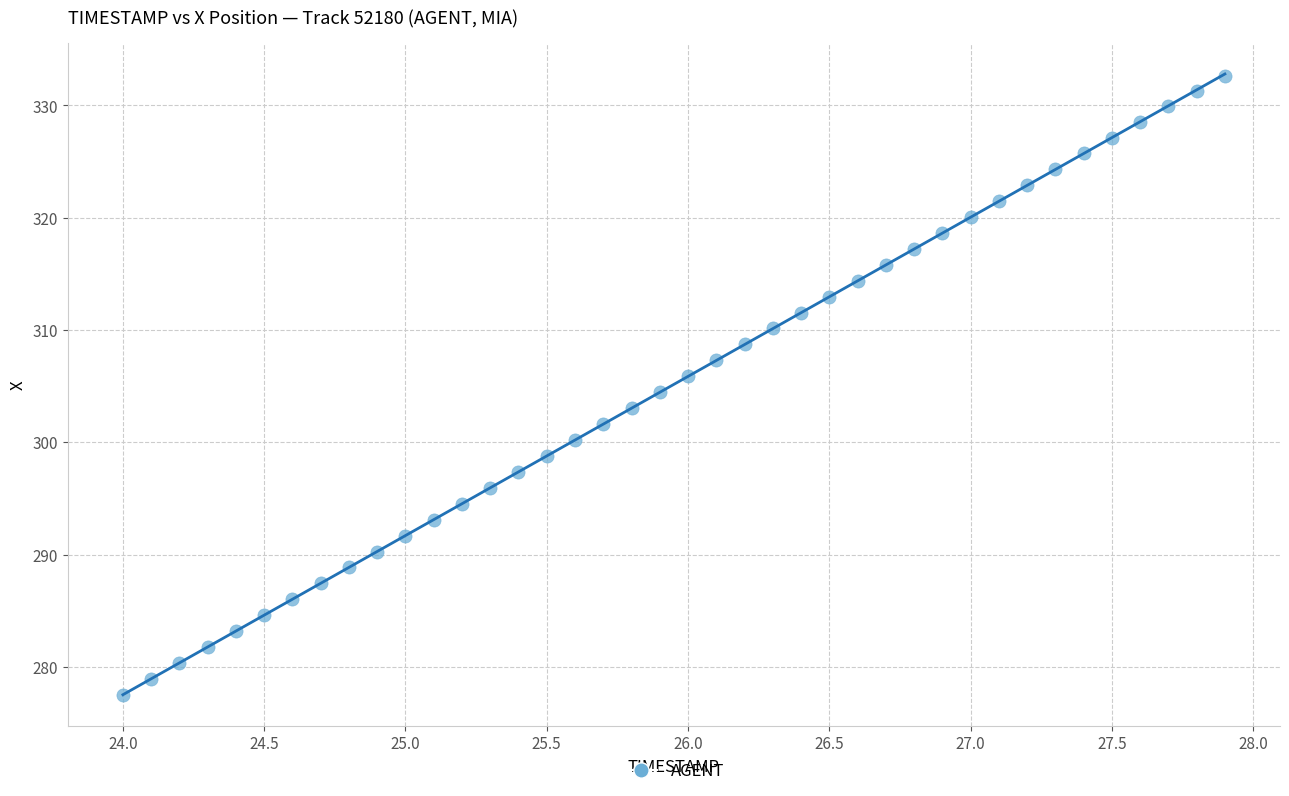

What is the range of Y values (max minus min)?

55.2